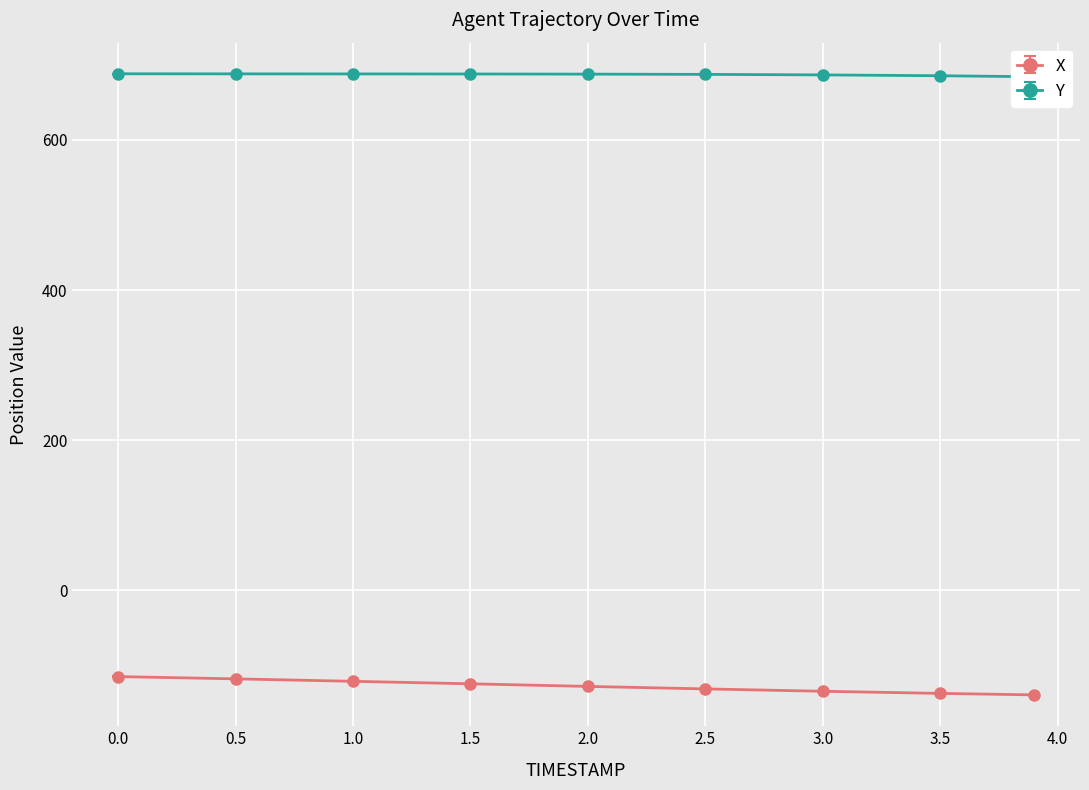

What are all the series names shown in the legend?

X, Y